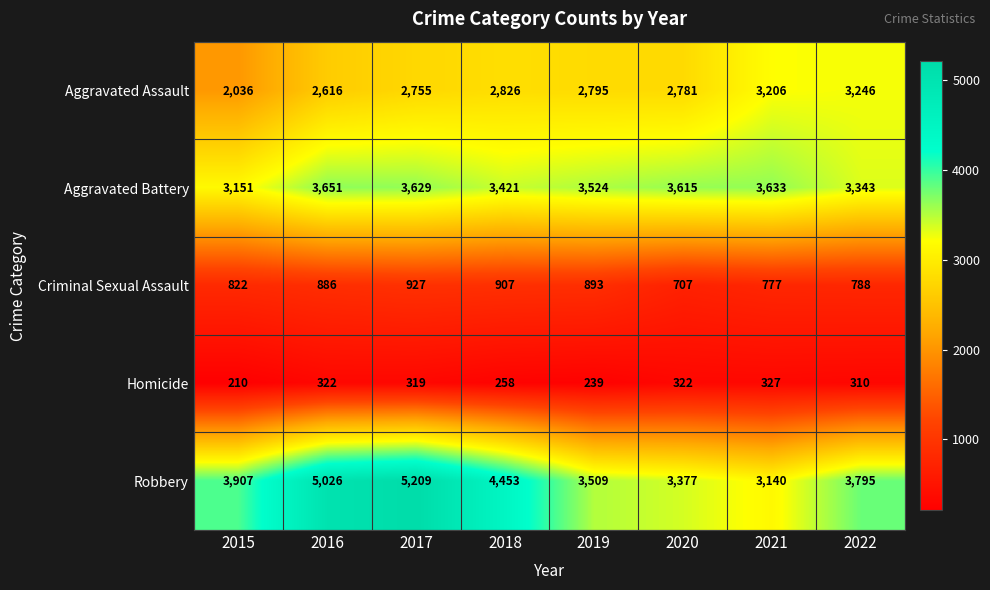

At 2022, list the series in order from largest to smallest.

Robbery, Aggravated Battery, Aggravated Assault, Criminal Sexual Assault, Homicide